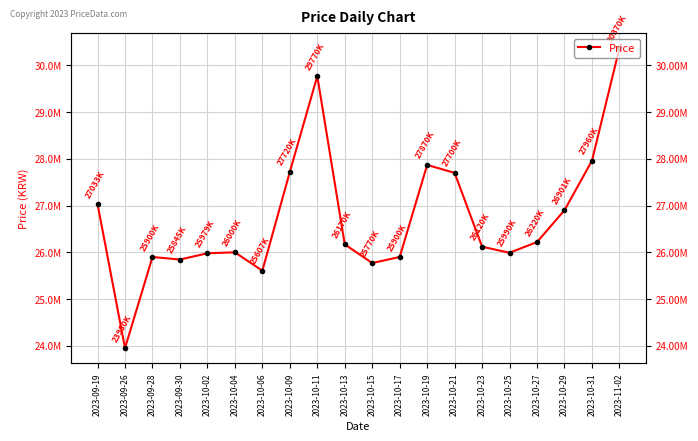

Between 2023-10-23 and 2023-09-28, which is larger?

2023-10-23